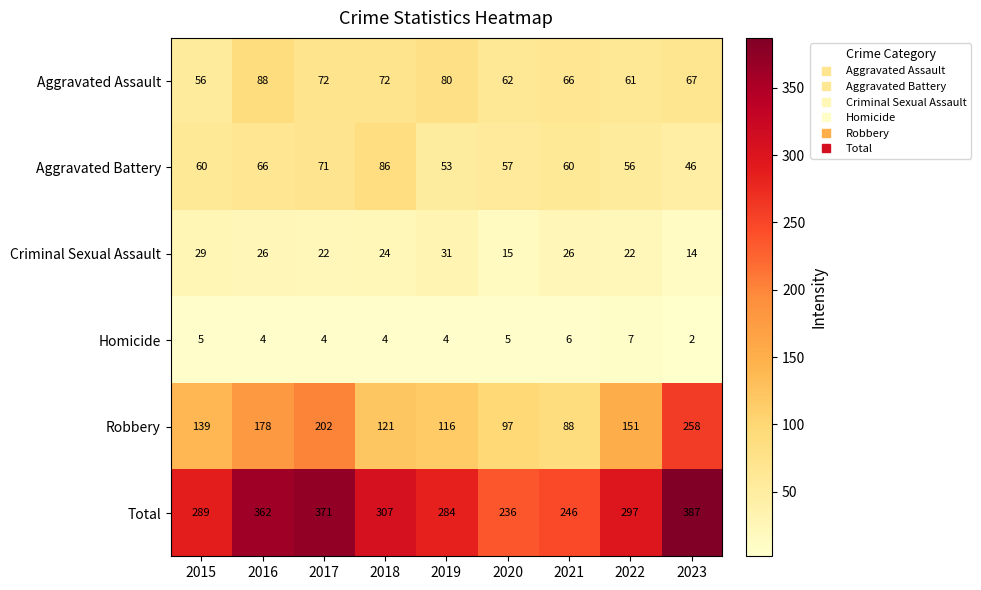

Where is Total nearest to the value 311?

2018